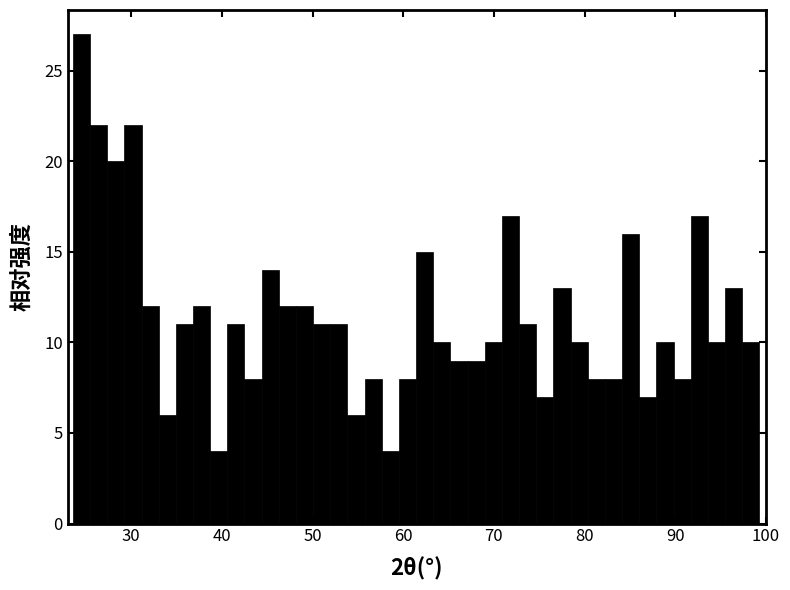

Read against the x-axis, roughly where is the centre of the tallest bar?

25